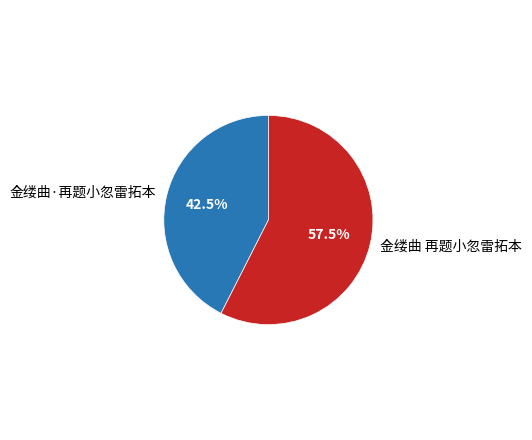

Which slice is the smallest?

金缕曲·再题小忽雷拓本